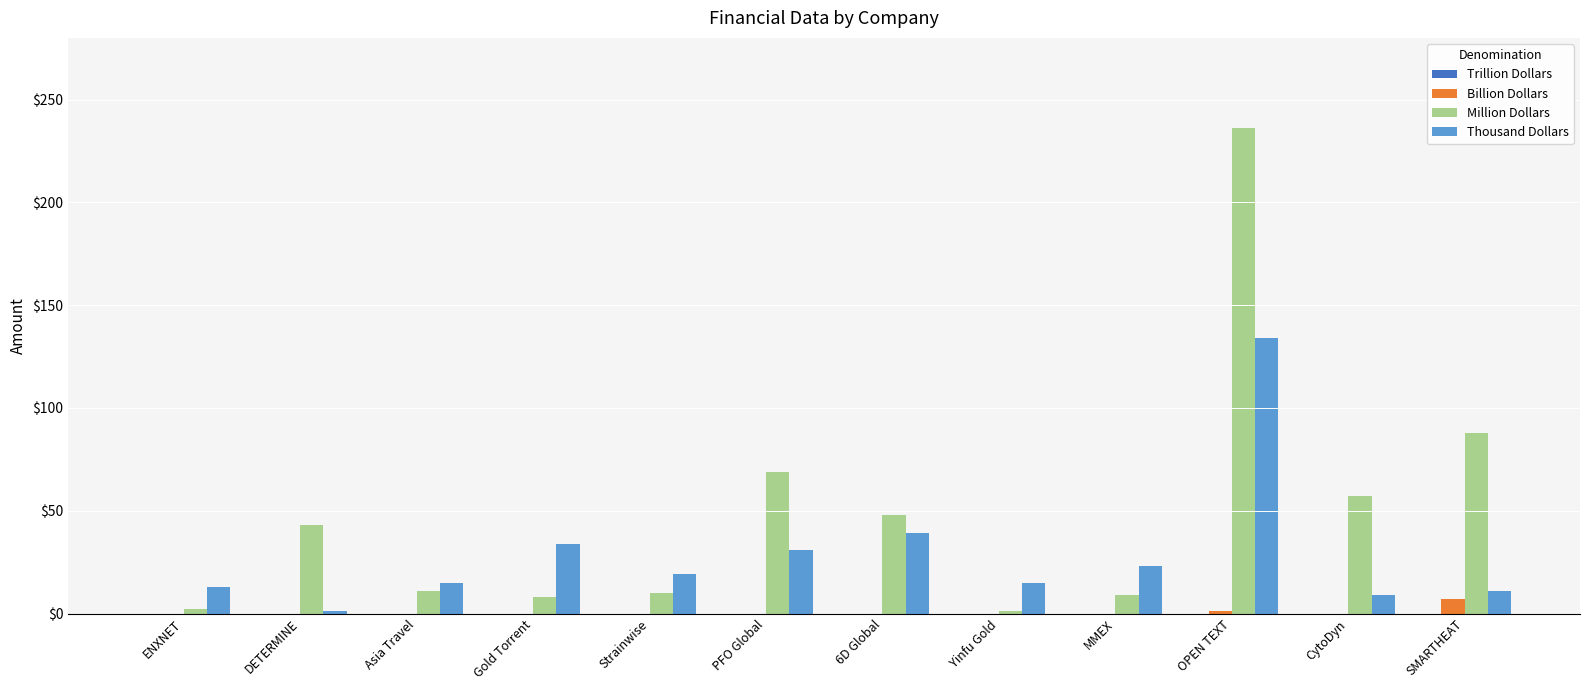

Is the value of Billion Dollars at DETERMINE greater than the value of Million Dollars at DETERMINE?

No